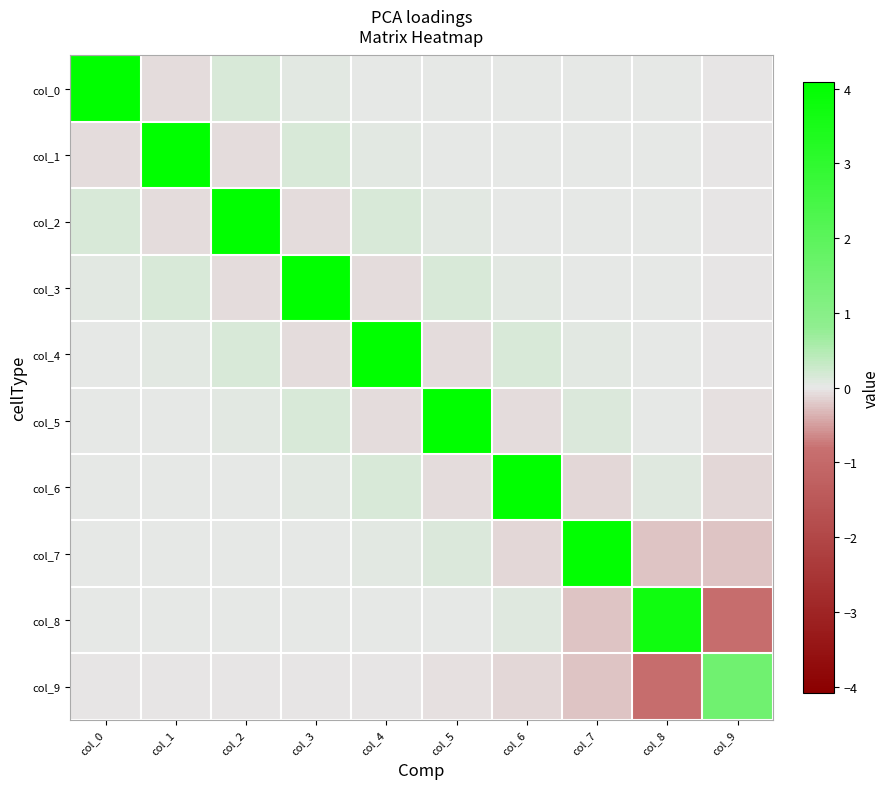

Which category has the highest value across all series?

col_0